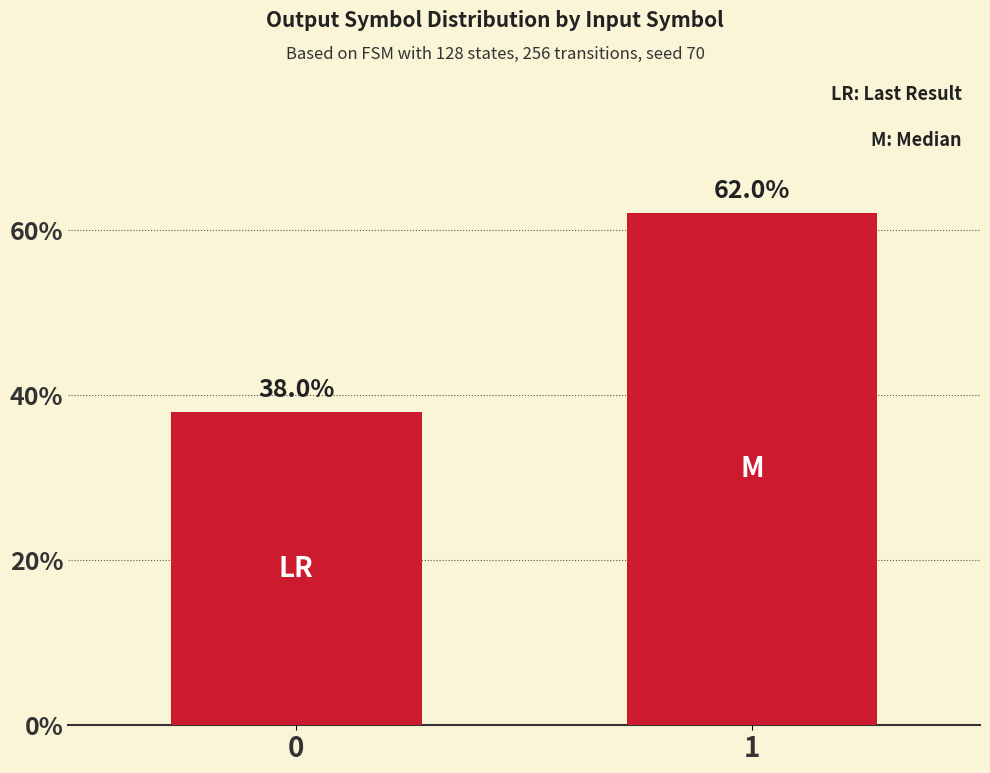

What is the value of the 1st bar from the left?

38.0